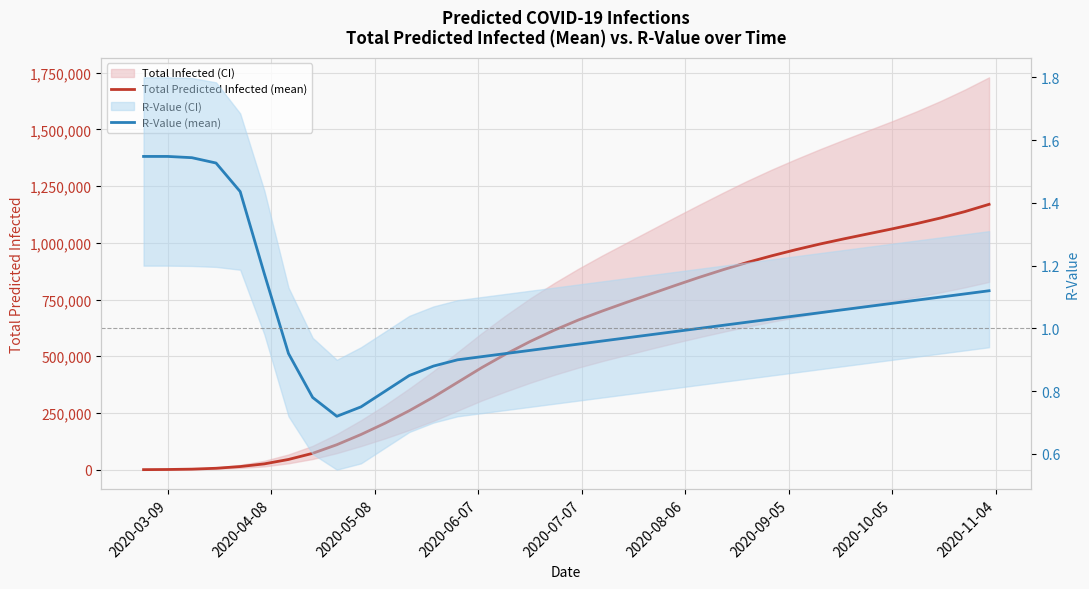

Rank the series by their average value, from highest to lowest.

Total Predicted Infected (mean), R-Value (mean)